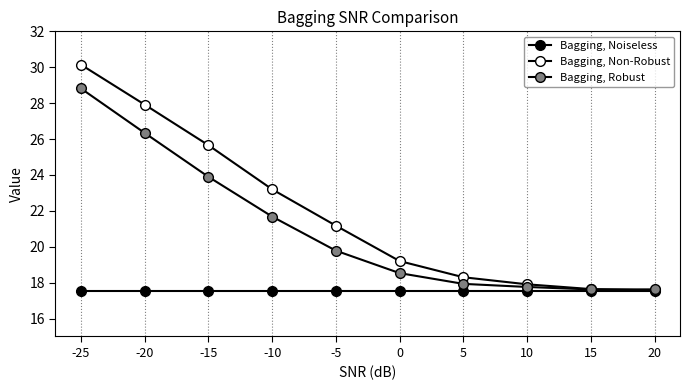

Count the number of categories in the chart.

10